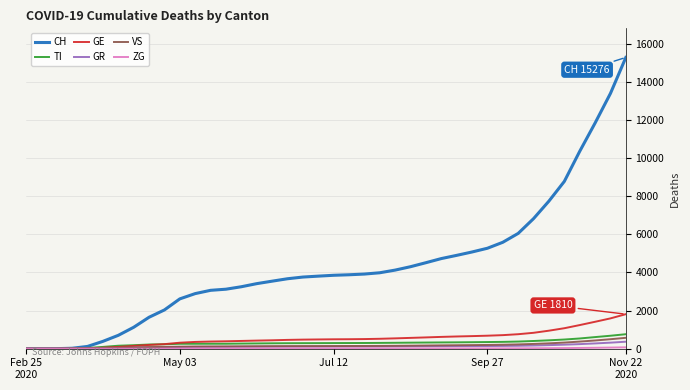

What is the maximum value shown in the chart?

15276